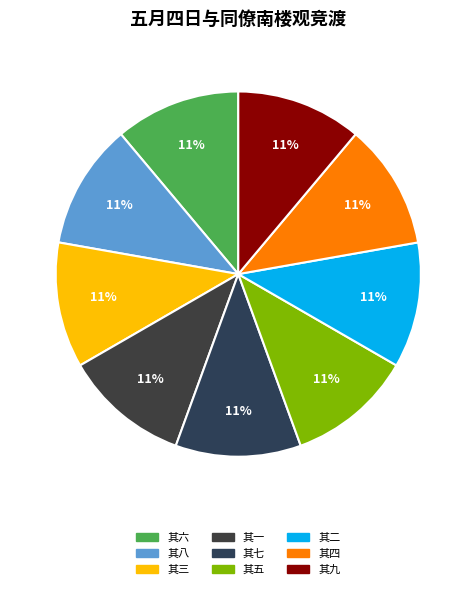

How much of the chart is everything except 其八?

88.9%